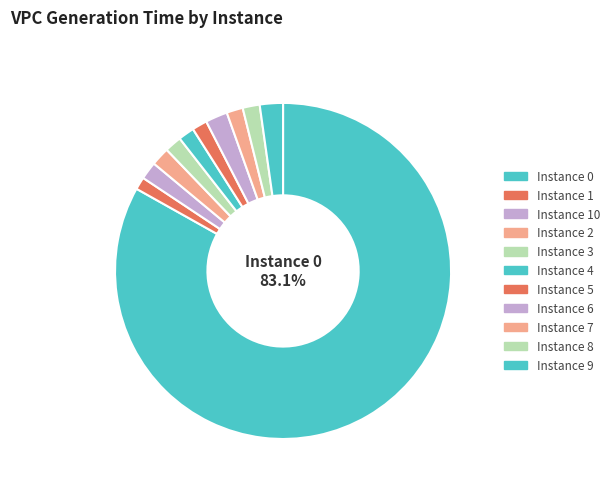

To the nearest percent, what is the difference between the largest and smallest slice percentages?

82%